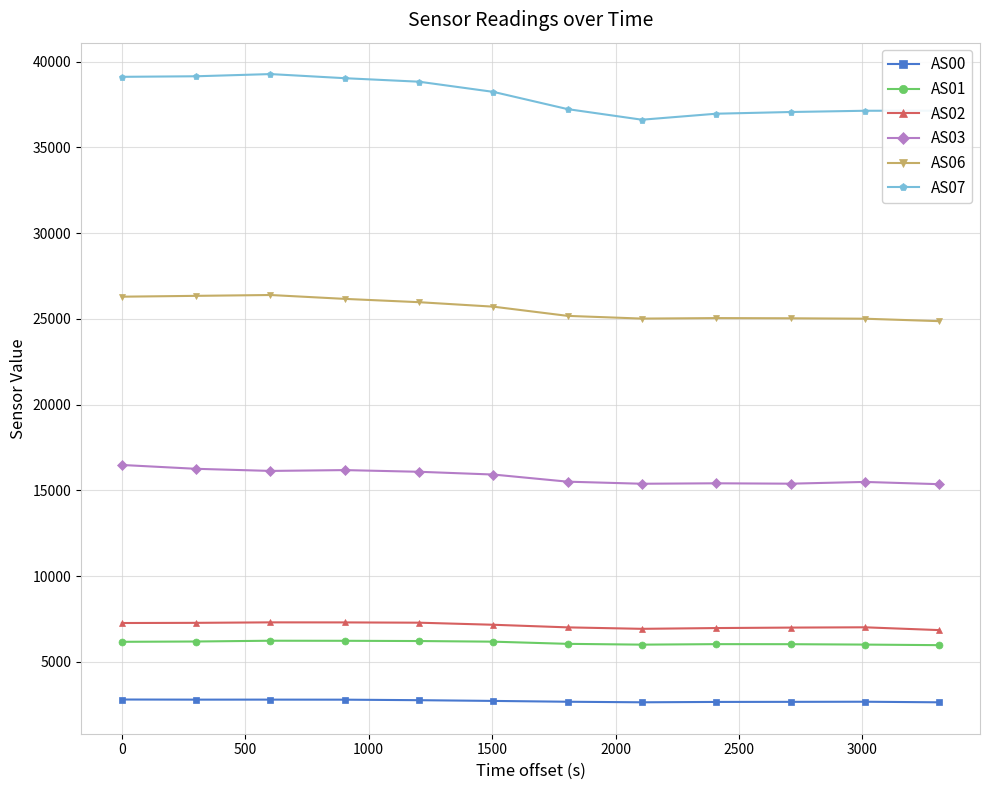

List the series in order of their peak value, lowest first.

AS00, AS01, AS02, AS03, AS06, AS07